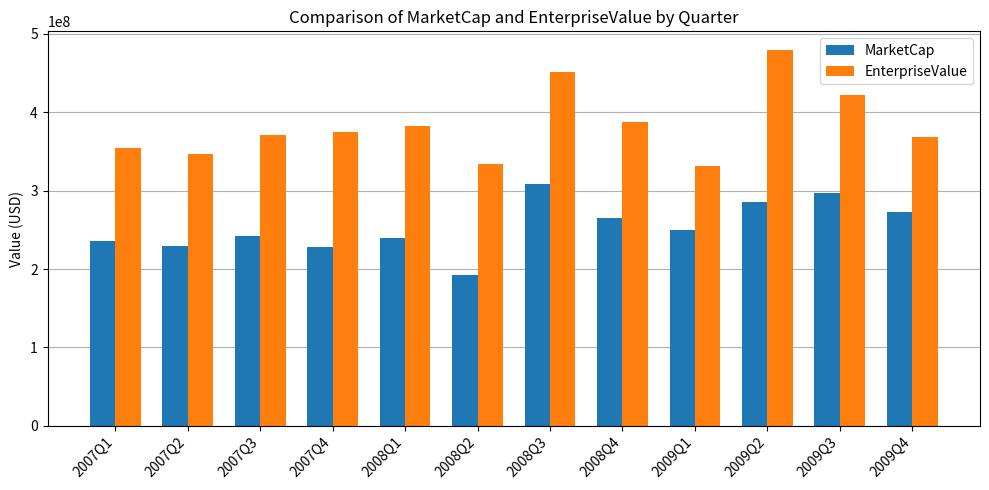

Where is MarketCap nearest to the value 250163144?

2009Q1